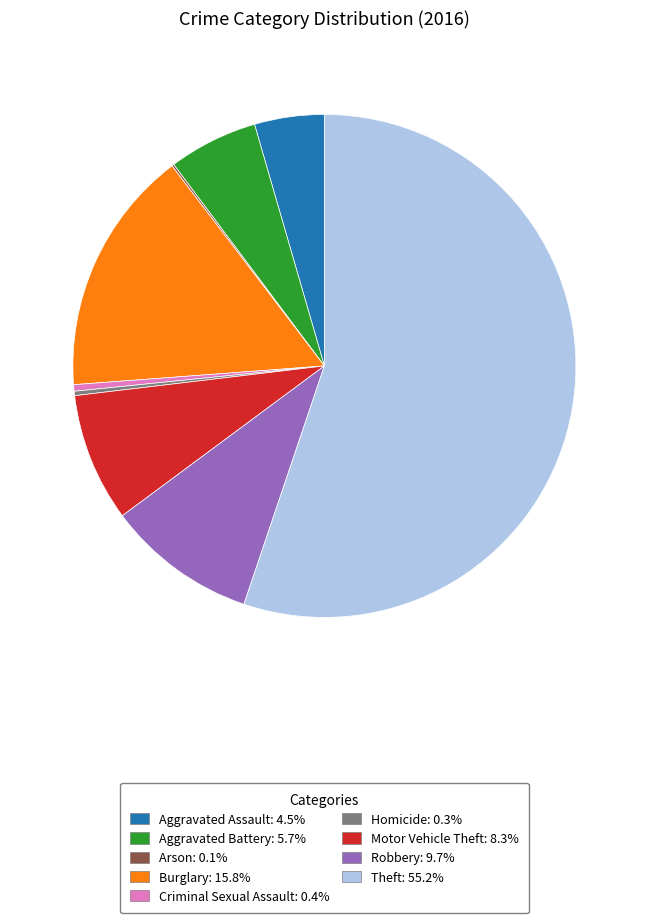

The Homicide slice represents 9% of the pie. True or false?

False